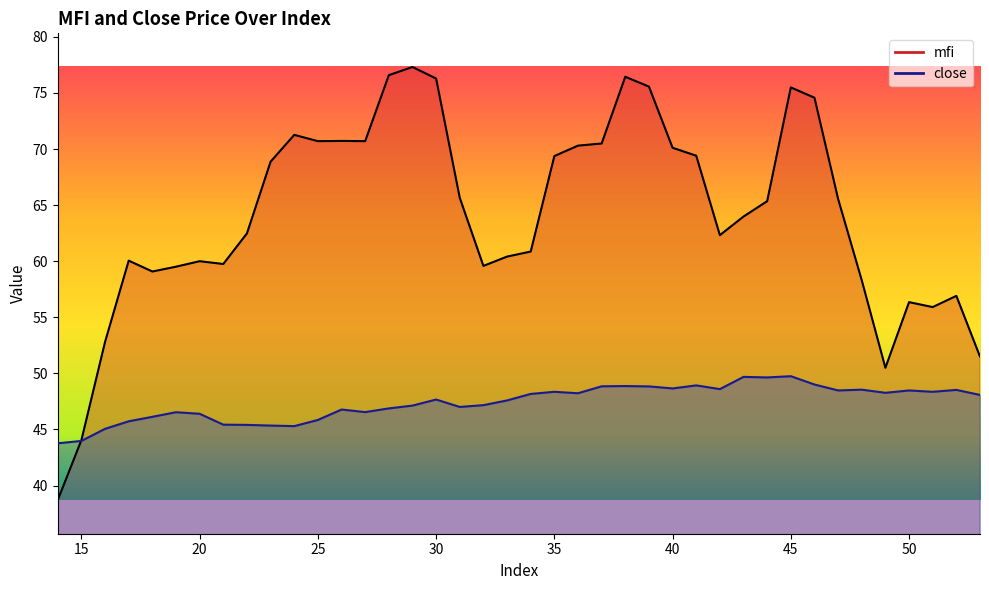

Where is the first local minimum for mfi?

18